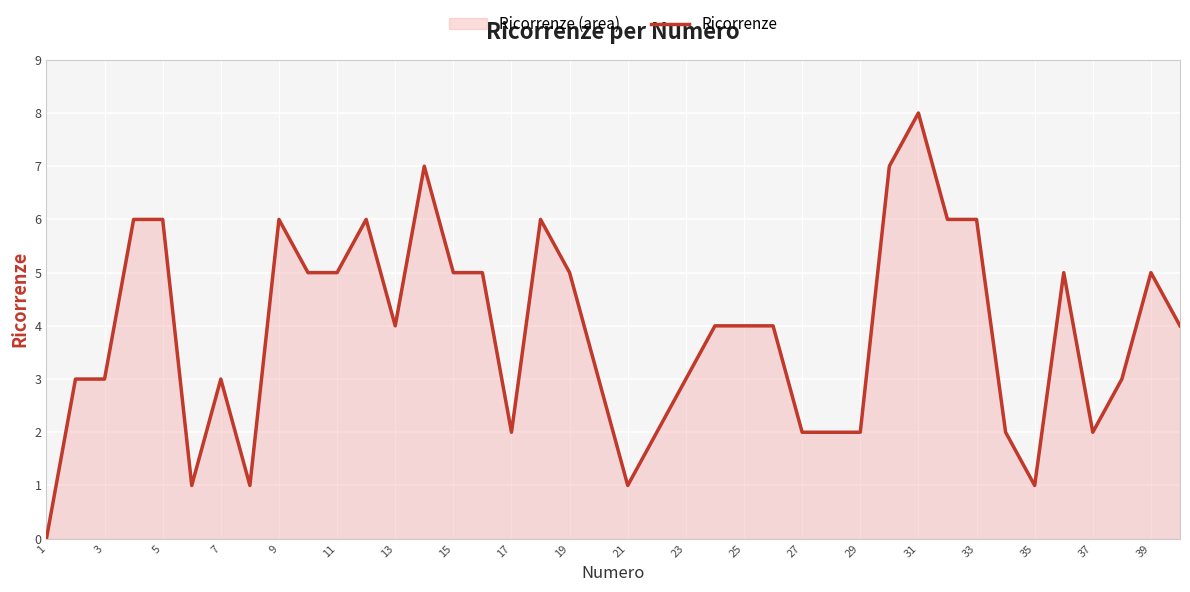

What is the greatest value displayed?

8